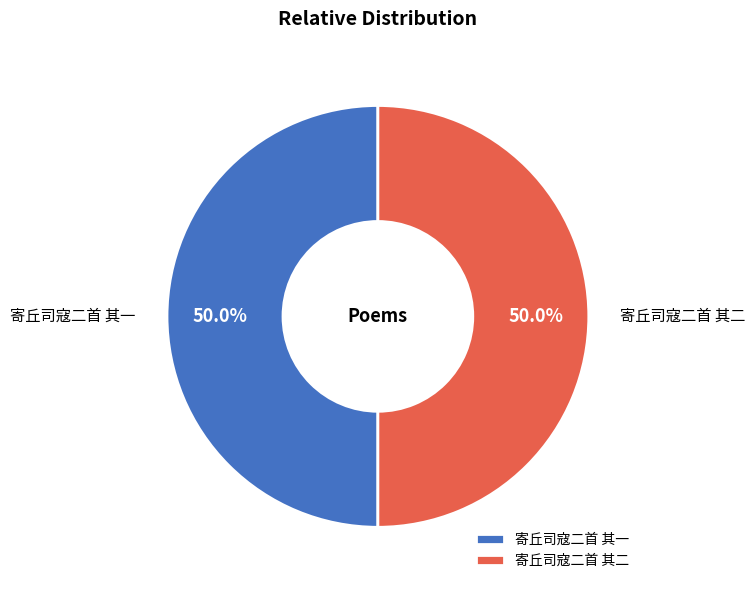

Approximately how many times larger is the value at 寄丘司寇二首 其二 compared to 寄丘司寇二首 其一?

1.0